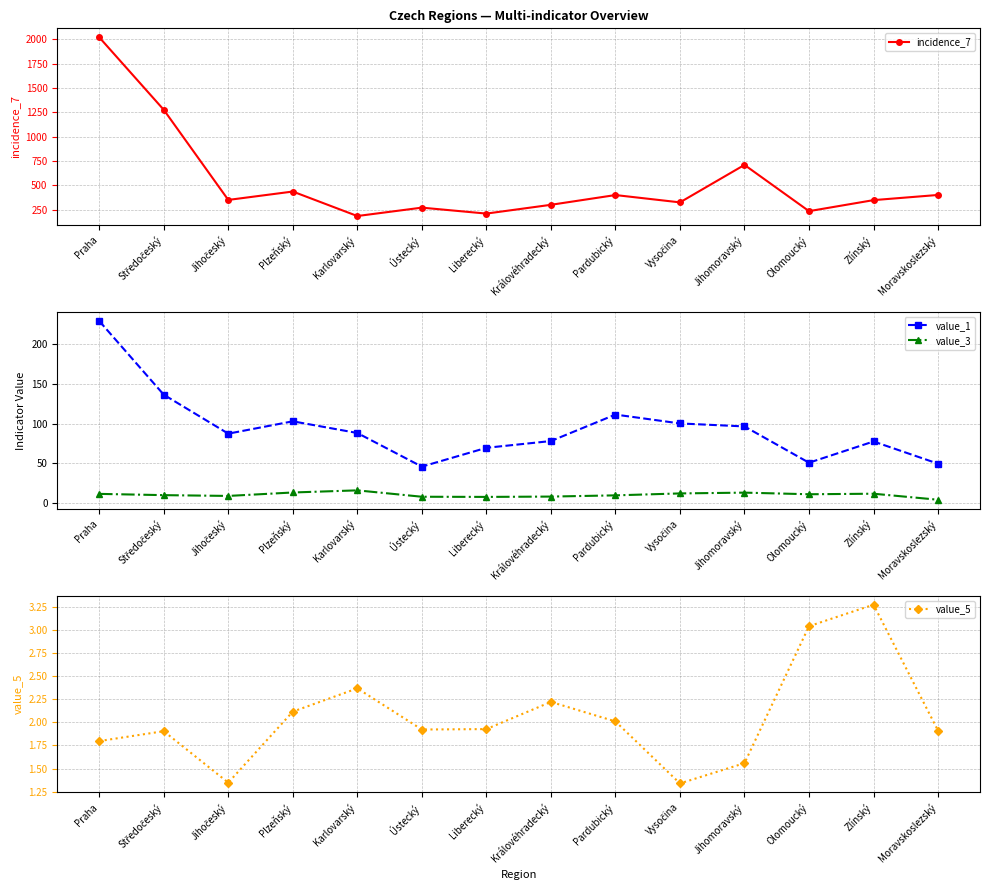

At Olomoucký, list the series in order from smallest to largest.

value_5, value_3, value_1, incidence_7